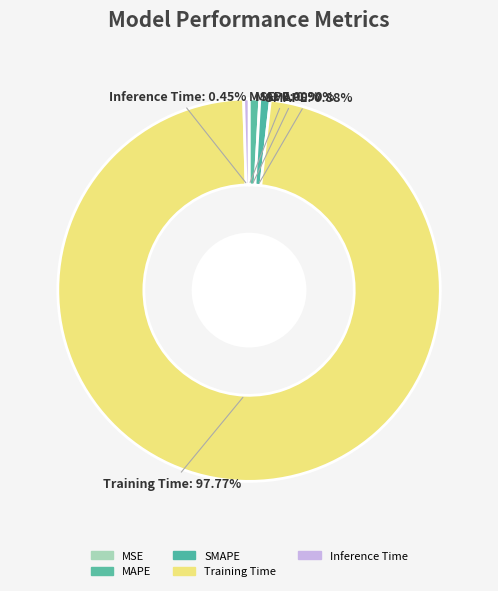

Between Inference Time and SMAPE, which is larger?

SMAPE